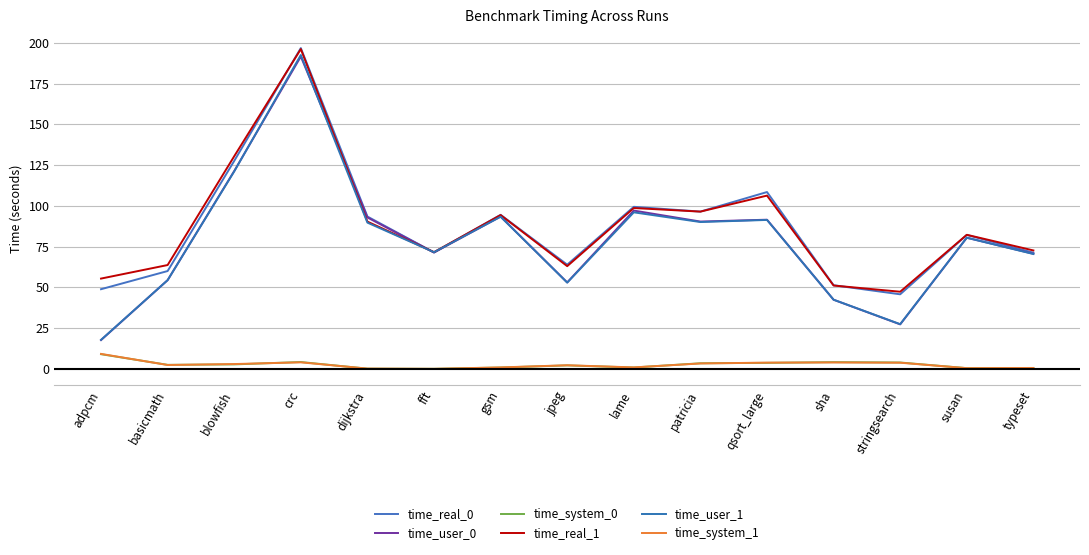

The time_system_1 series shows 2.9 at blowfish. True or false?

True